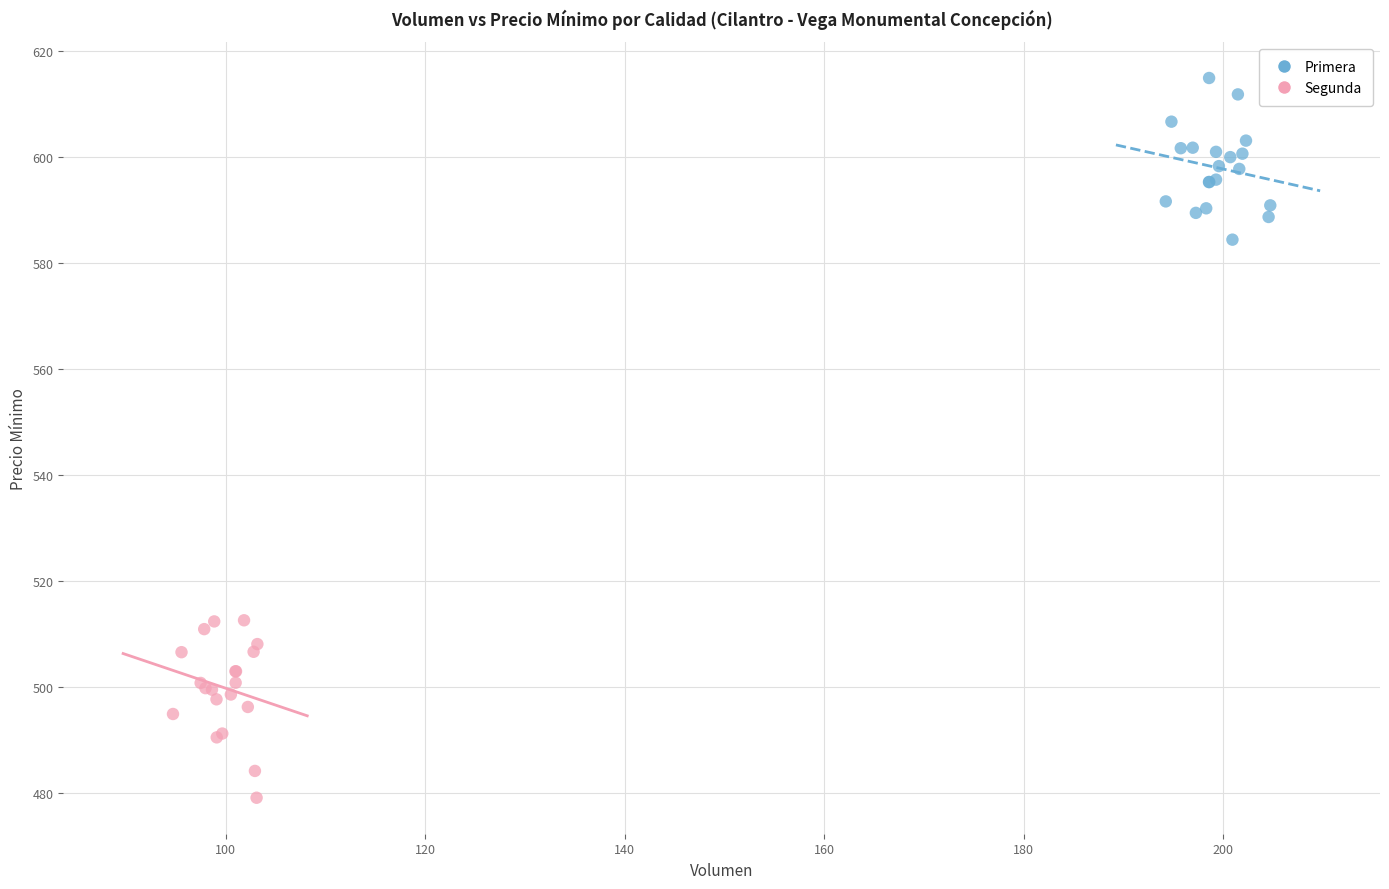

Which series contains the highest Y value?

Primera